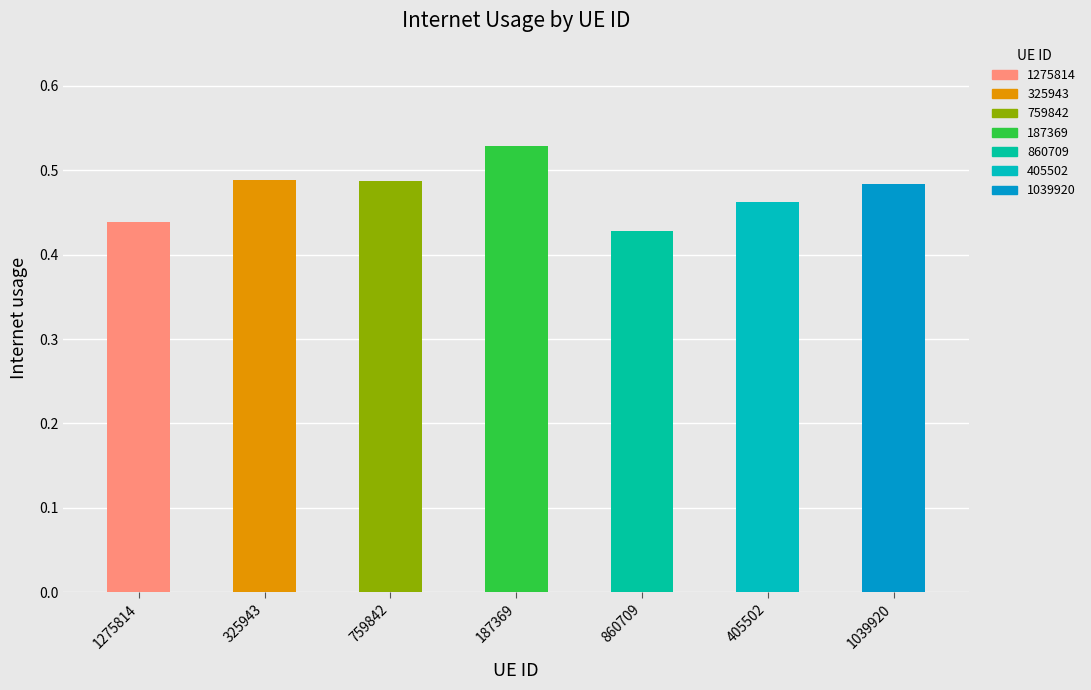

Which label corresponds to the largest value in the chart?

187369